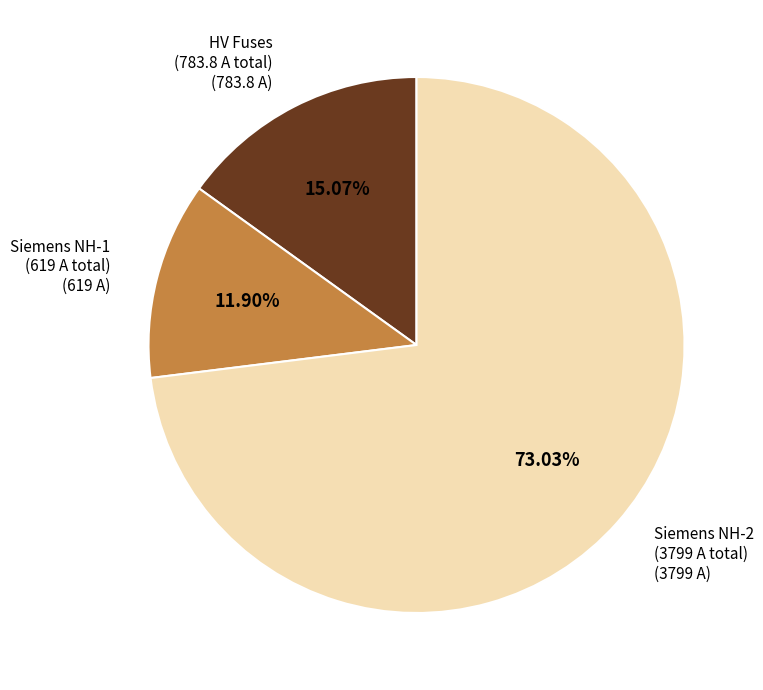

Which category has the smallest portion of the pie?

Siemens NH-1